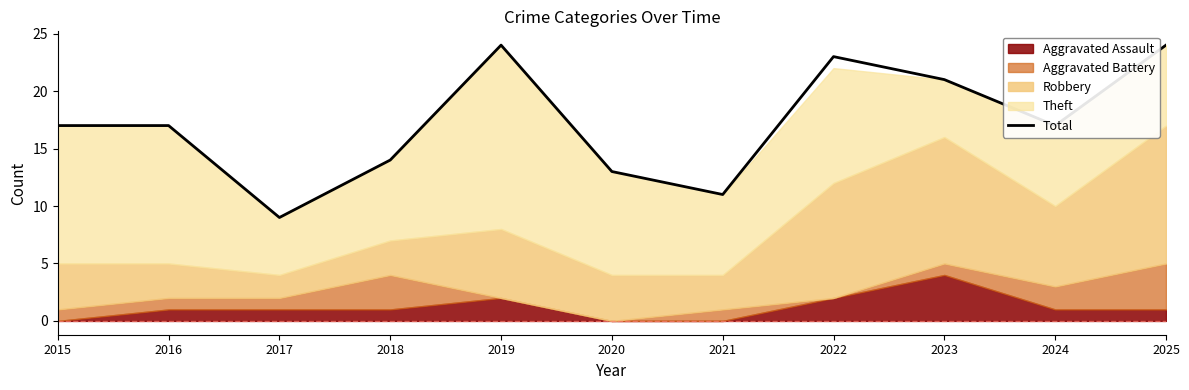

Rank the categories by value from lowest to highest.

2017, 2021, 2020, 2018, 2015, 2016, 2024, 2023, 2022, 2019, 2025